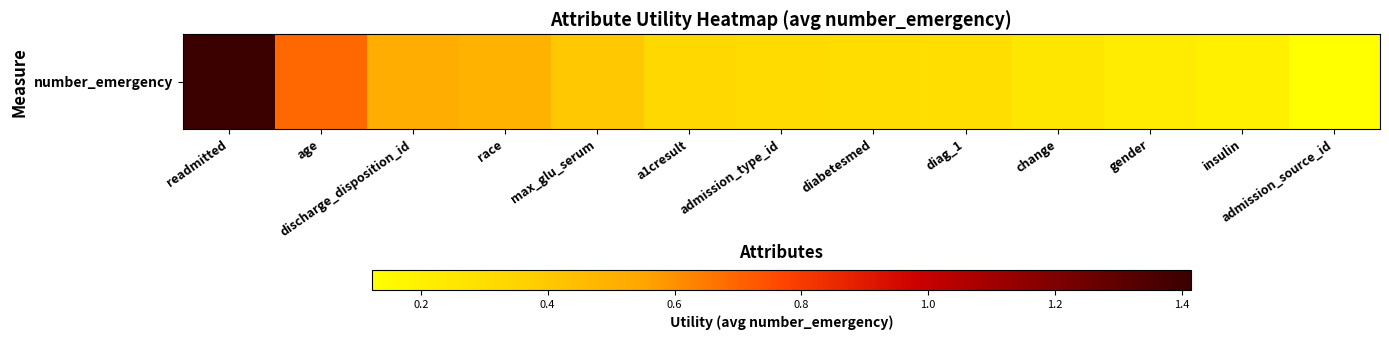

Count the number of categories in the chart.

13